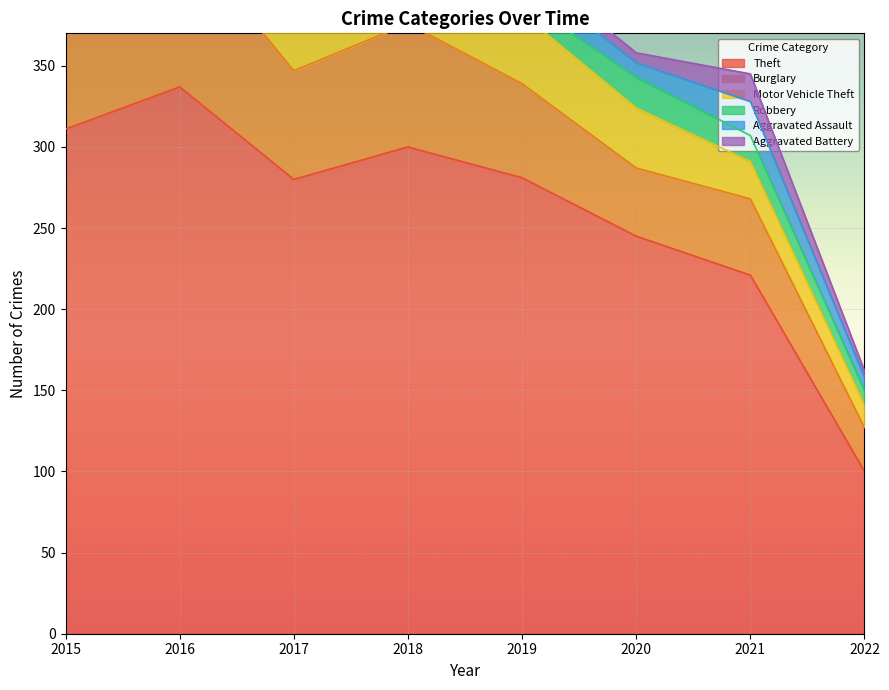

True or false: Burglary and Motor Vehicle Theft cross at least once.

False